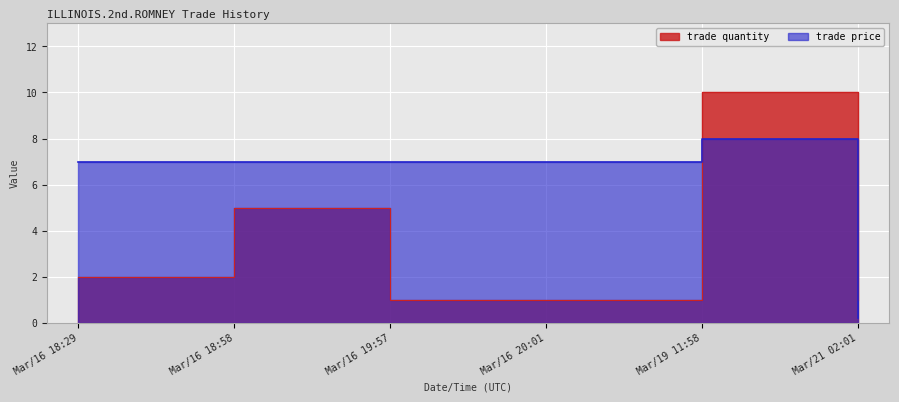

Count the number of data series in this chart.

2